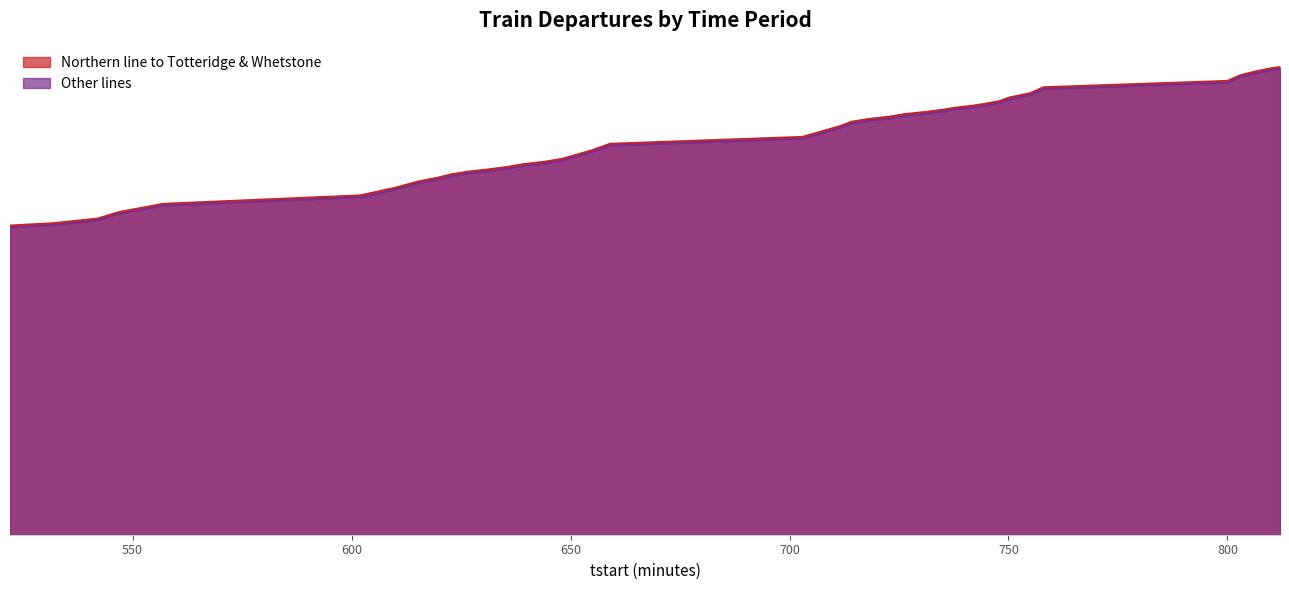

What is the average value of the Other lines series?

682.5